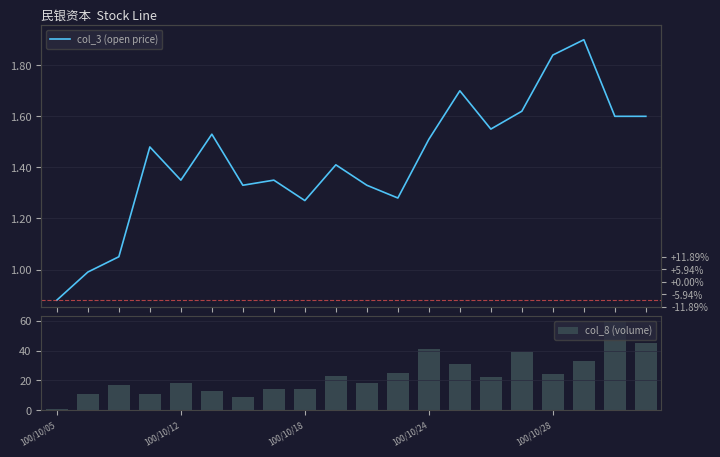

What is the sum of all col_8 (volume) values?

469